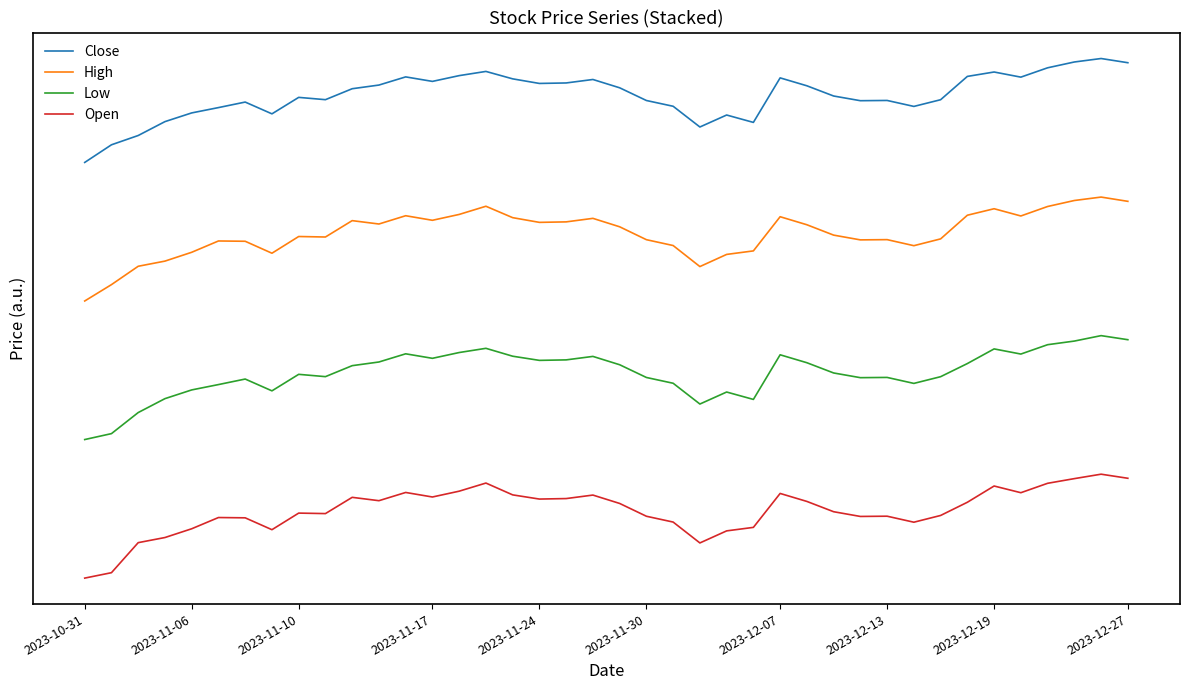

True or false: Low and Close intersect in this chart.

False